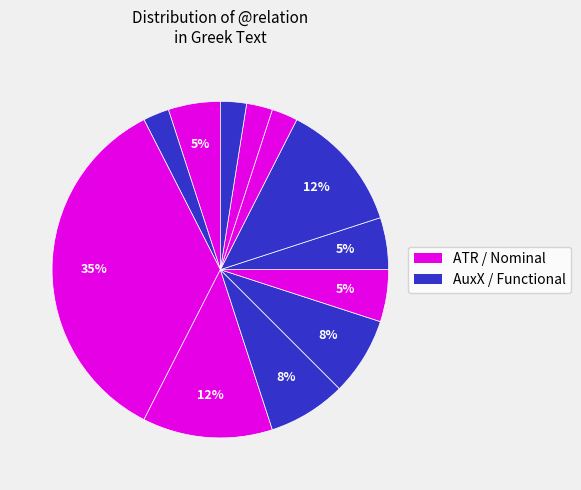

How many segments does this pie chart have?

12